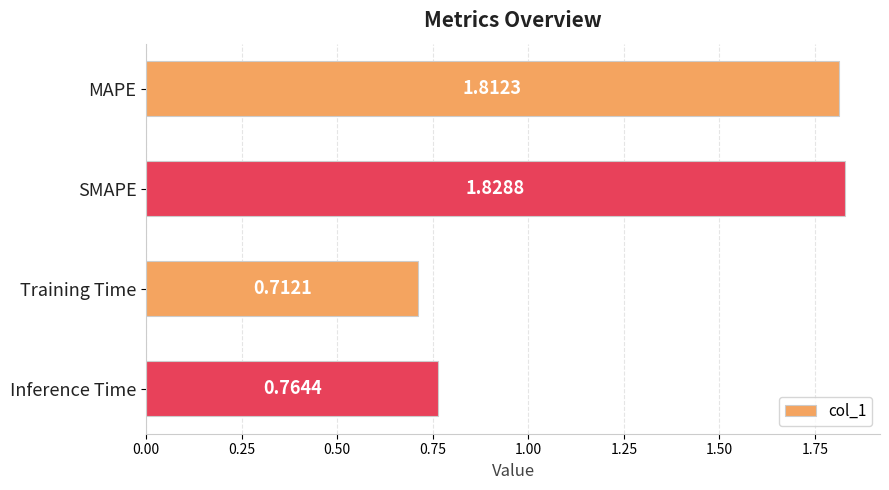

What is the ratio of the value at Inference Time to the value at SMAPE?

0.4